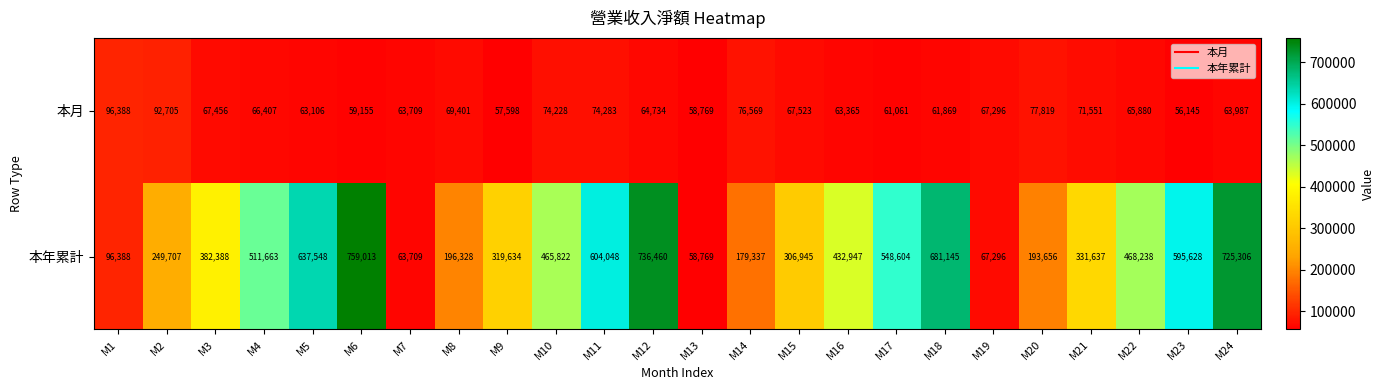

True or false: 本月 has a value of 44598 at M20.

False